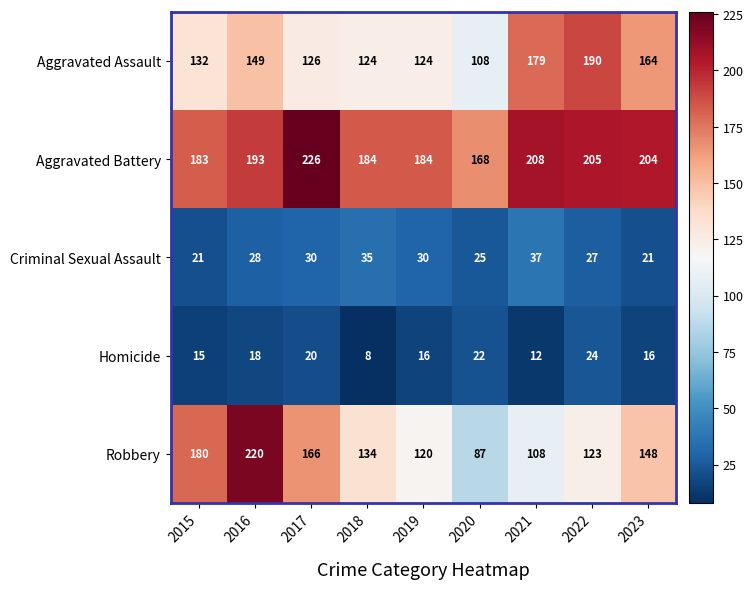

Read the Aggravated Assault value at 2023, to the nearest 5.

165